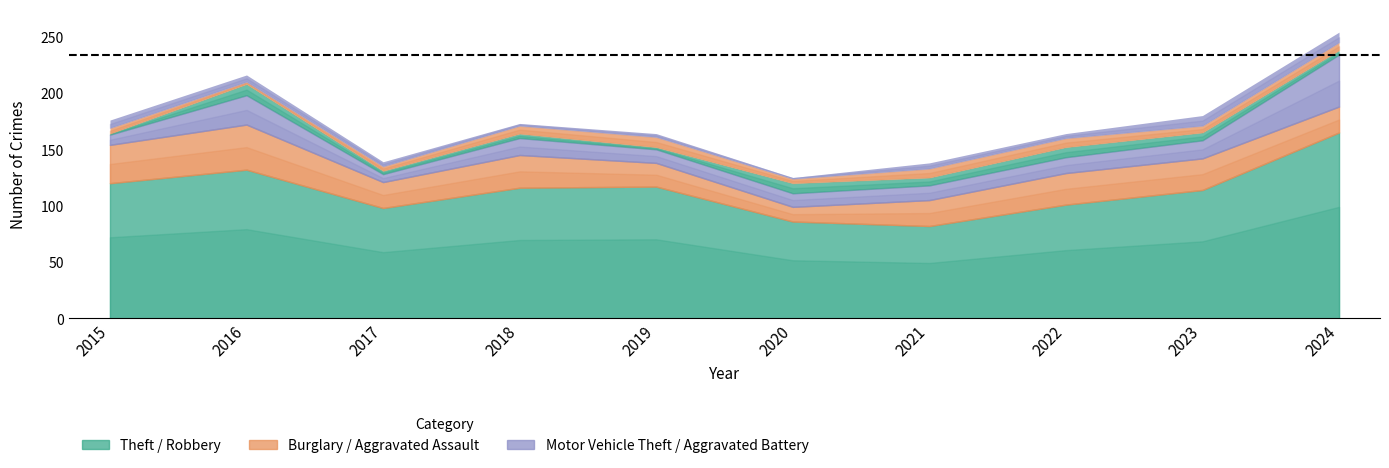

Reading right to left, list all the values displayed in this chart.

Theft: 2024=165	2023=114	2022=101	2021=82	2020=86	2019=117	2018=116	2017=98	2016=132	2015=120
Burglary: 2024=23	2023=28	2022=28	2021=23	2020=13	2019=21	2018=29	2017=23	2016=40	2015=34
Motor Vehicle Theft: 2024=46	2023=16	2022=14	2021=13	2020=12	2019=12	2018=15	2017=7	2016=26	2015=9
Robbery: 2024=4	2023=7	2022=9	2021=7	2020=9	2019=2	2018=4	2017=3	2016=10	2015=1
Aggravated Assault: 2024=7	2023=6	2022=8	2021=8	2020=4	2019=9	2018=7	2017=4	2016=2	2015=5
Aggravated Battery: 2024=9	2023=9	2022=4	2021=5	2020=1	2019=3	2018=2	2017=4	2016=6	2015=7